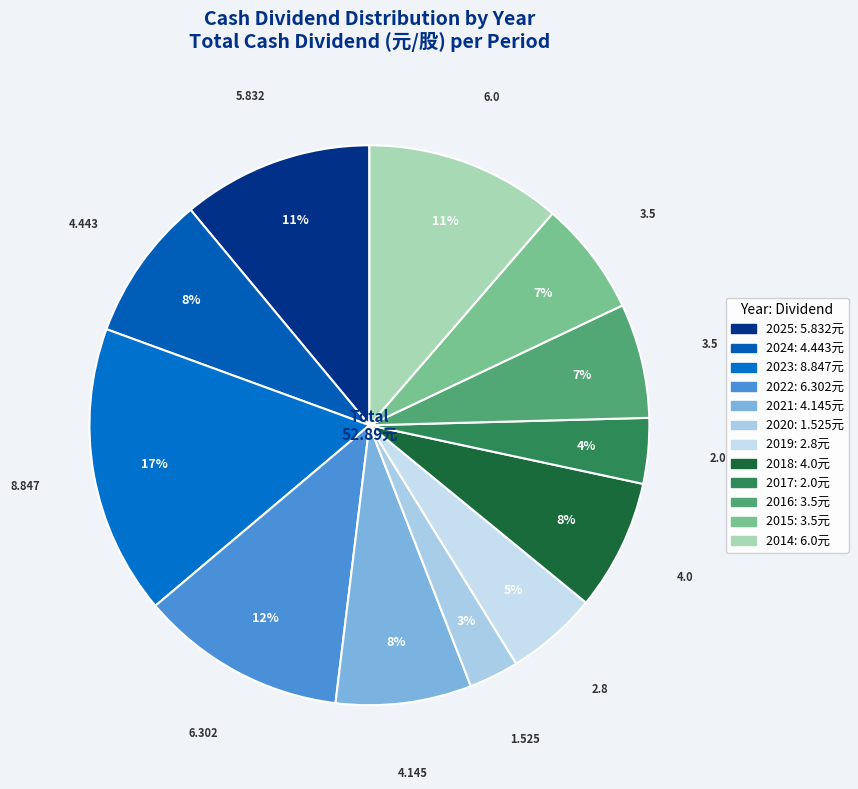

What is the largest slice in the pie chart?

2023